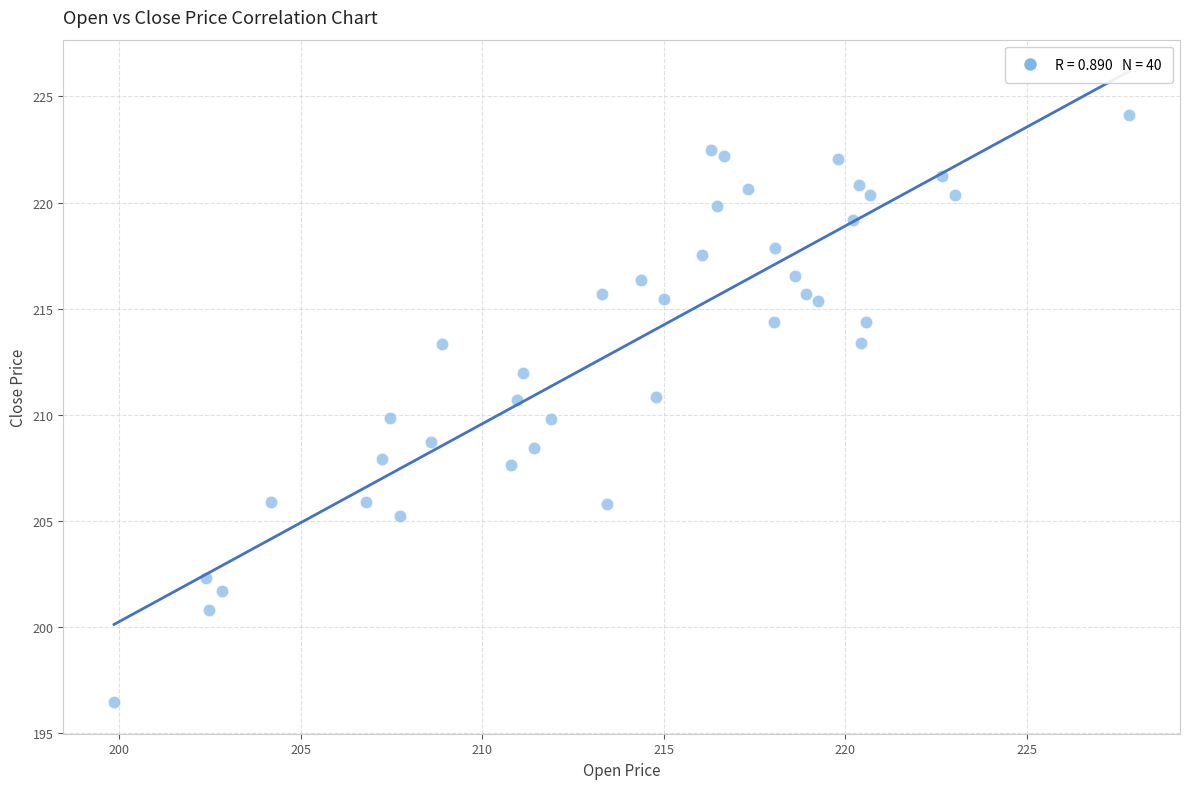

What is the range of Y values (max minus min)?

27.7